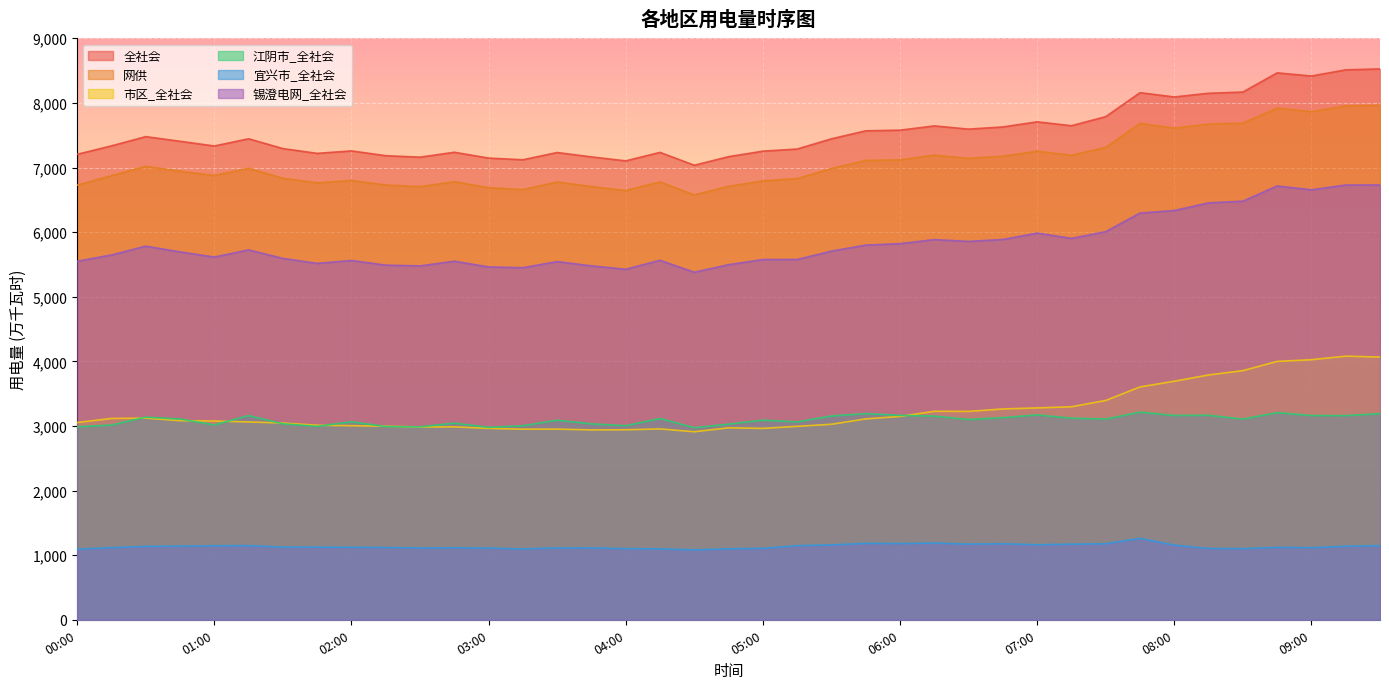

What are all the series names shown in the legend?

全社会, 网供, 市区_全社会, 江阴市_全社会, 宜兴市_全社会, 锡澄电网_全社会